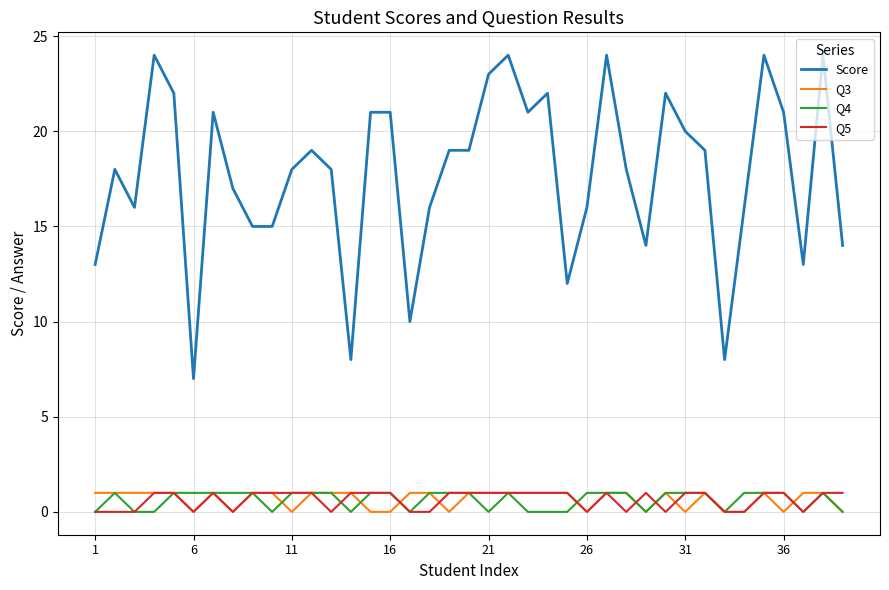

True or false: Q4 and Score cross at least once.

False